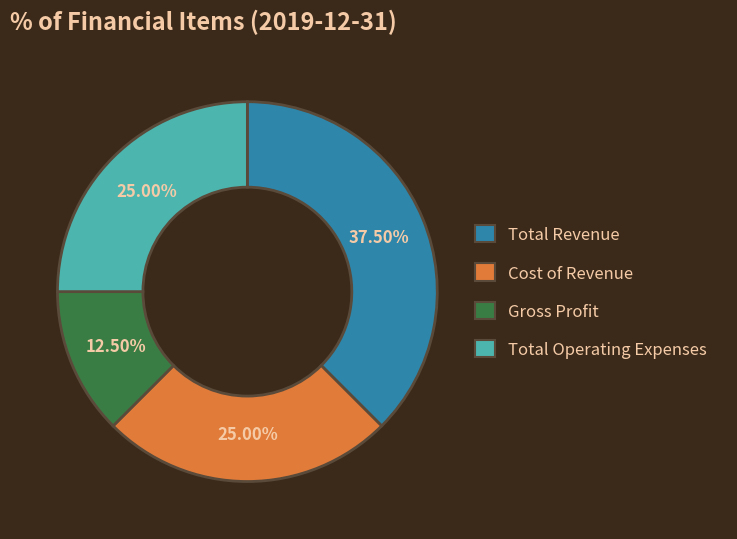

What portion of the pie excludes Cost of Revenue?

75.0%